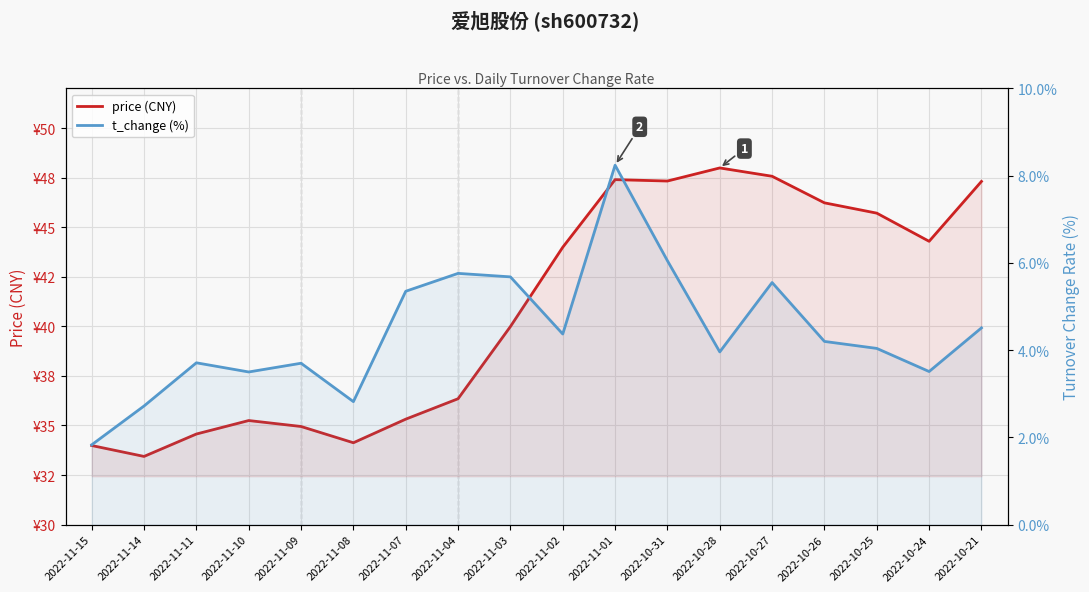

Which has a higher value, 2022-11-09 or 2022-11-11?

2022-11-09